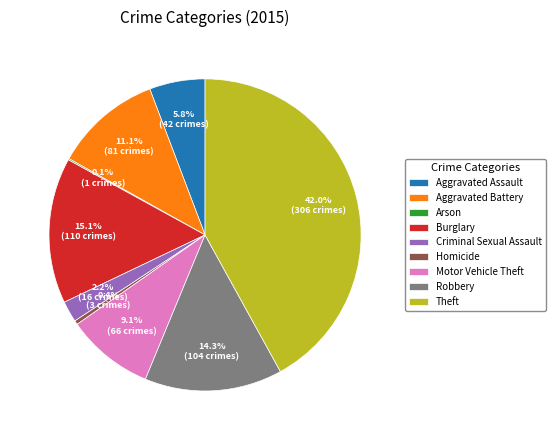

Is Robbery the majority of the pie?

No